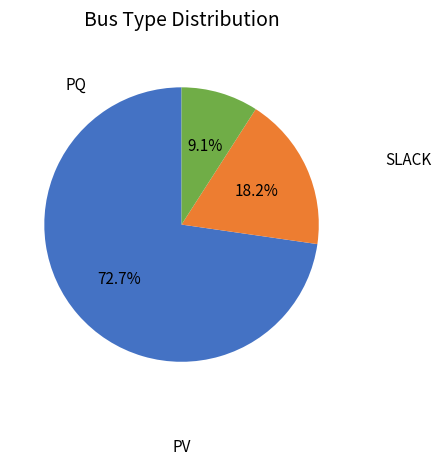

Is there a majority slice in this chart?

Yes